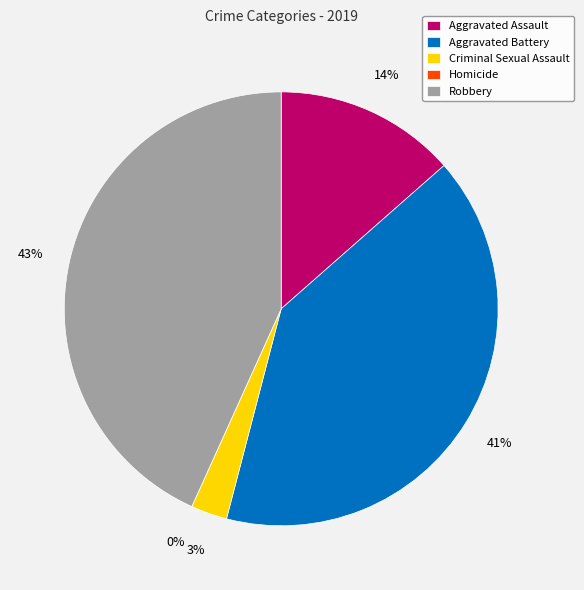

Which has a higher value, Criminal Sexual Assault or Robbery?

Robbery